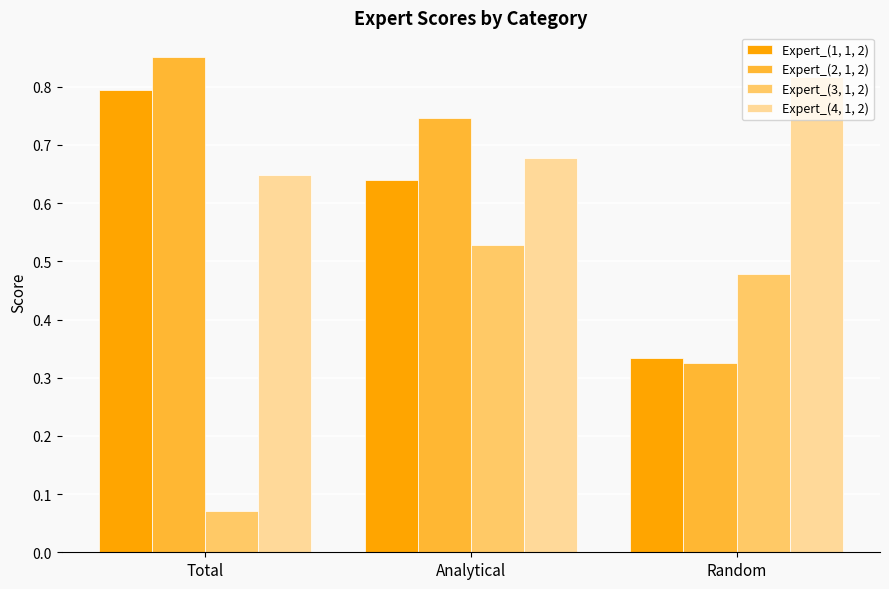

Which series has the largest range (max minus min)?

Expert_(2, 1, 2)